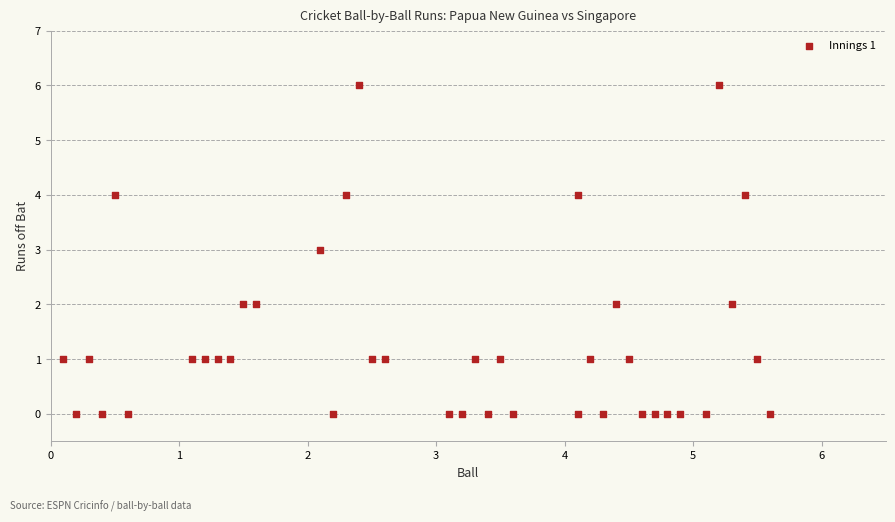

What is the range of Y values (max minus min)?

6